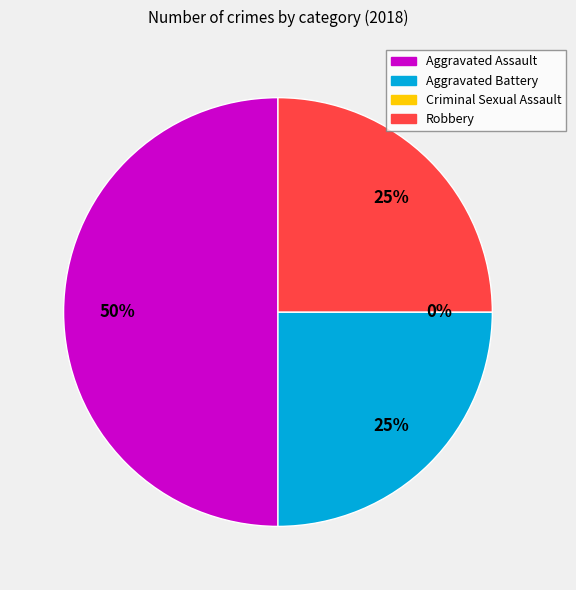

What is the ratio of the value at Aggravated Battery to the value at Aggravated Assault?

0.5